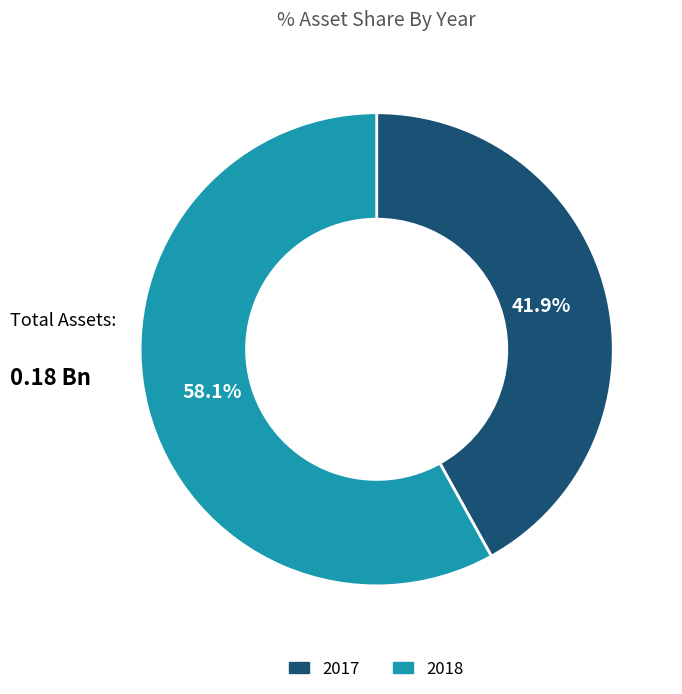

What portion of the pie excludes 2018?

41.9%